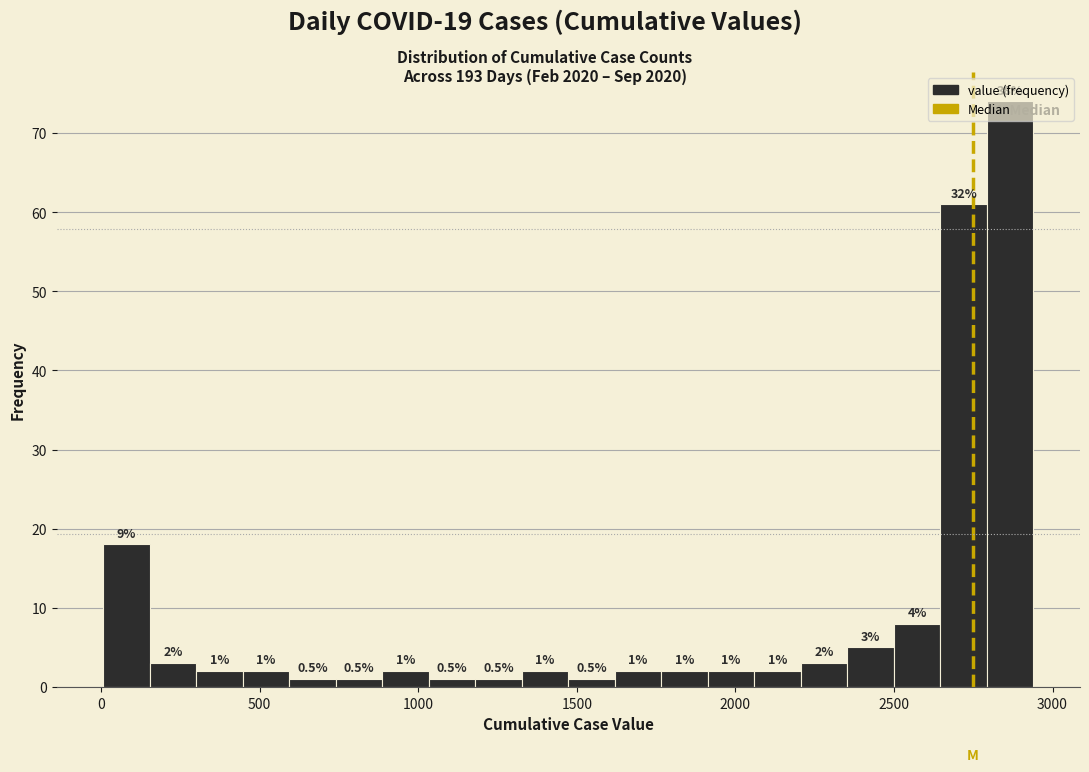

Read against the x-axis, roughly where is the centre of the tallest bar?

2850